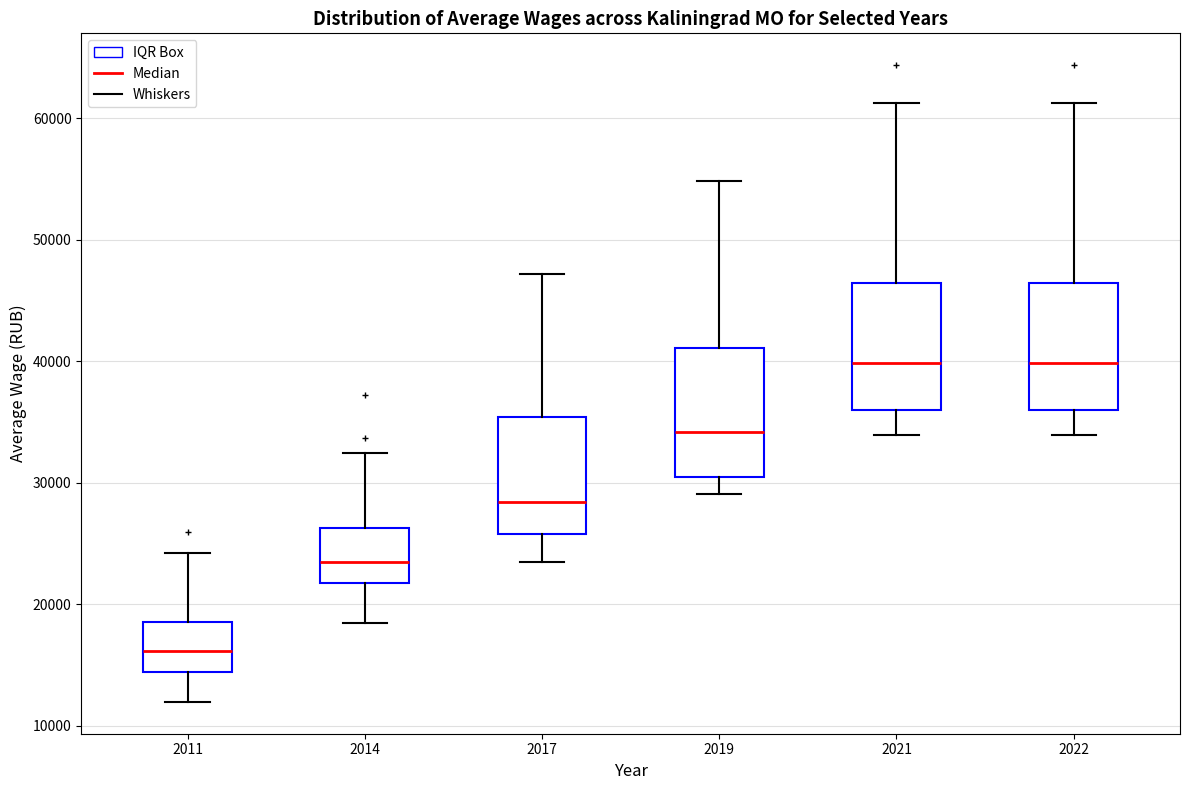

Where is the lower edge of the box at x = 2022 on the y-axis? The values are not printed on the chart, so give them approximately, as read against the axis.

36000